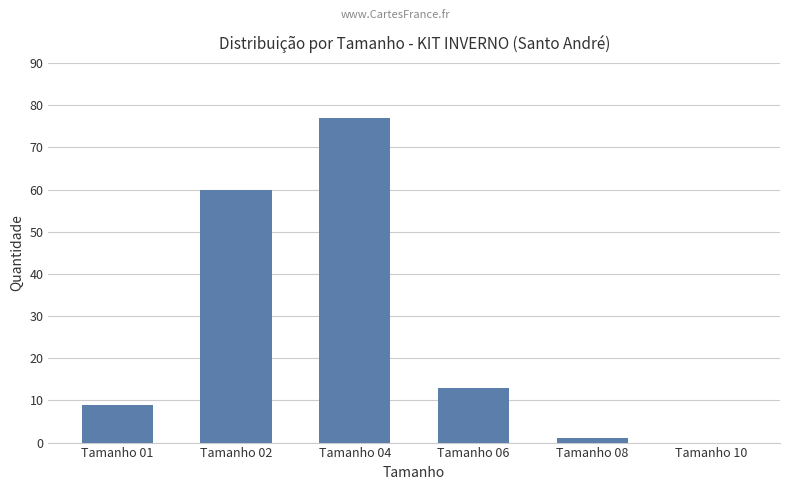

What is the sum of the values at Tamanho 10 and Tamanho 06?

13